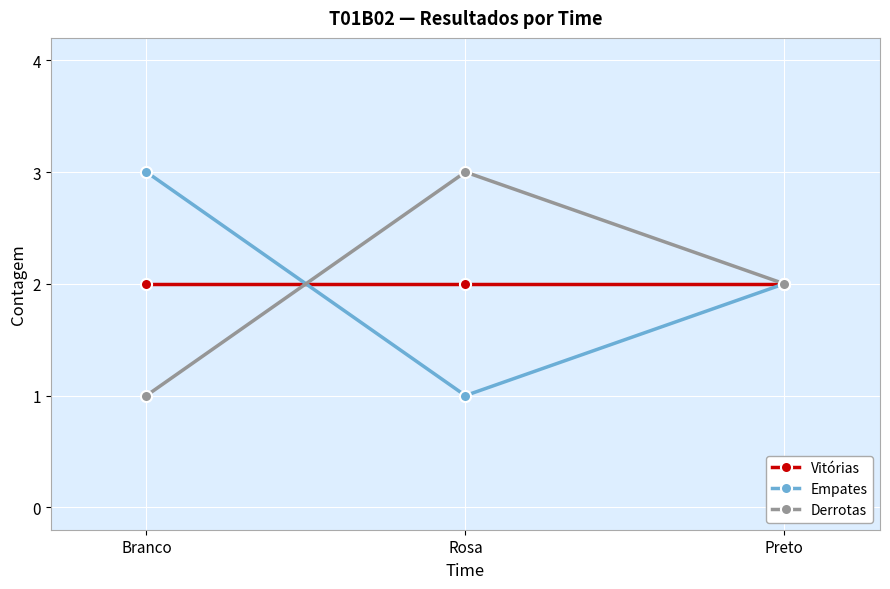

True or false: Derrotas has a value of 2 at Preto.

True